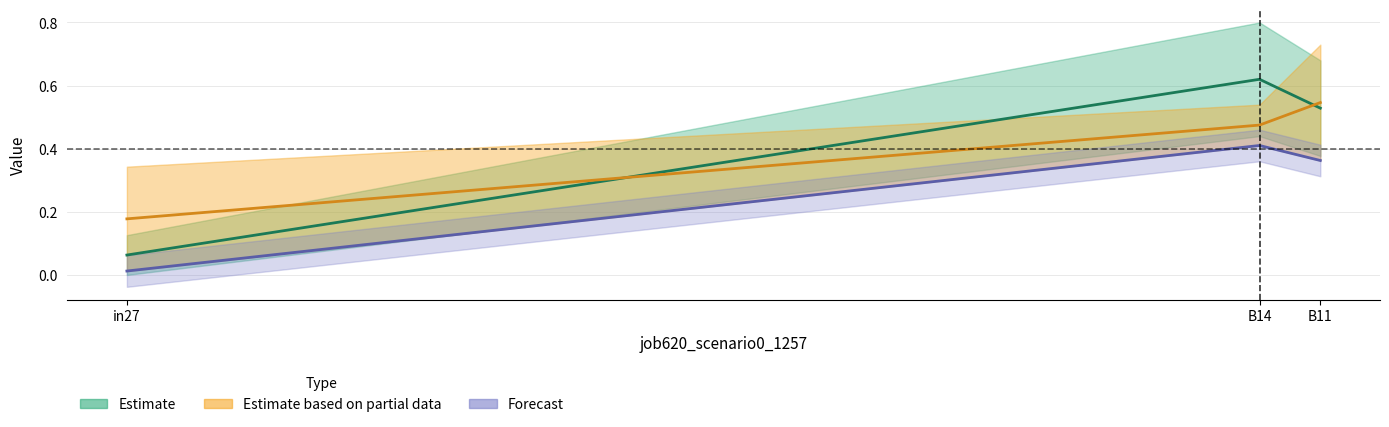

Where is job624_scenario2_1275 nearest to the value 0?

in27